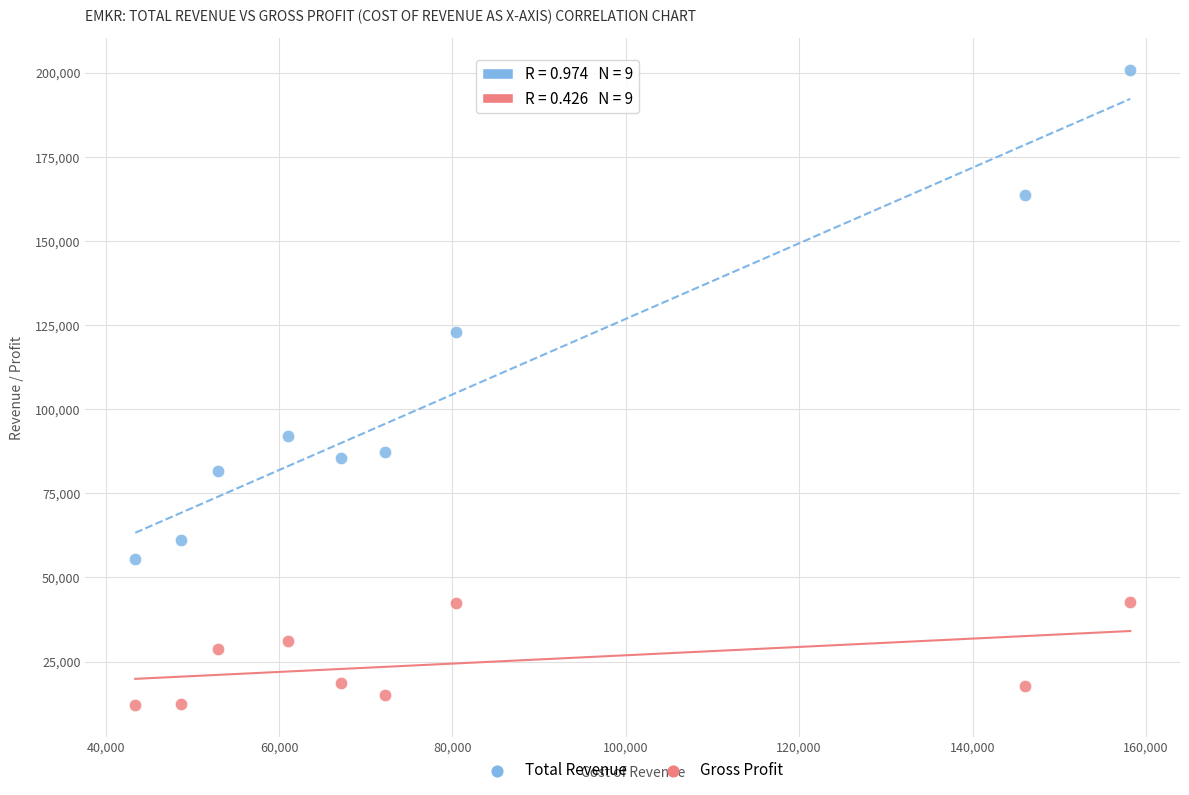

In the Total Revenue series, what Y value is closest to 128200?

122900